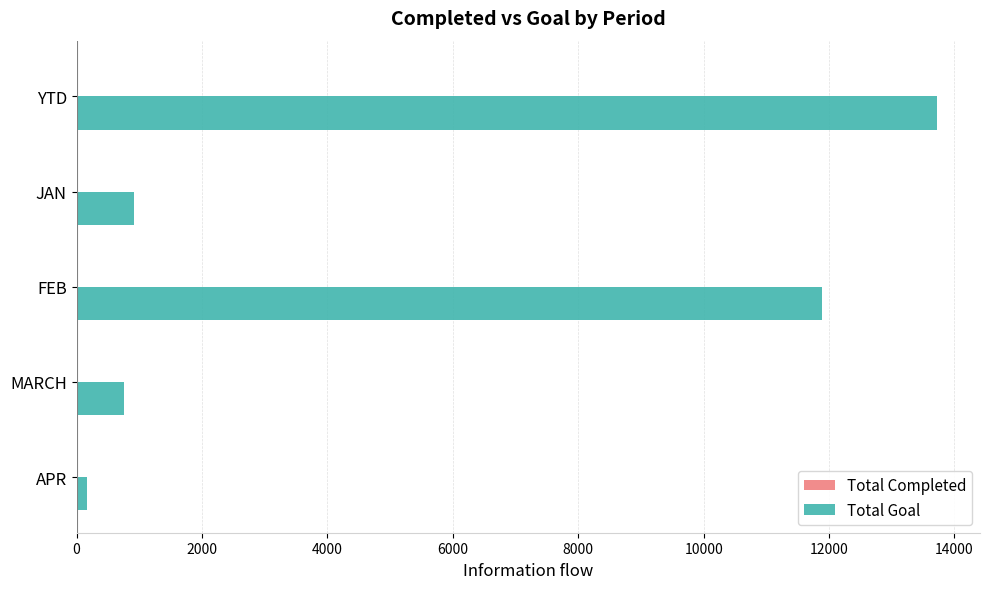

At which category does the chart reach its peak across all series?

YTD